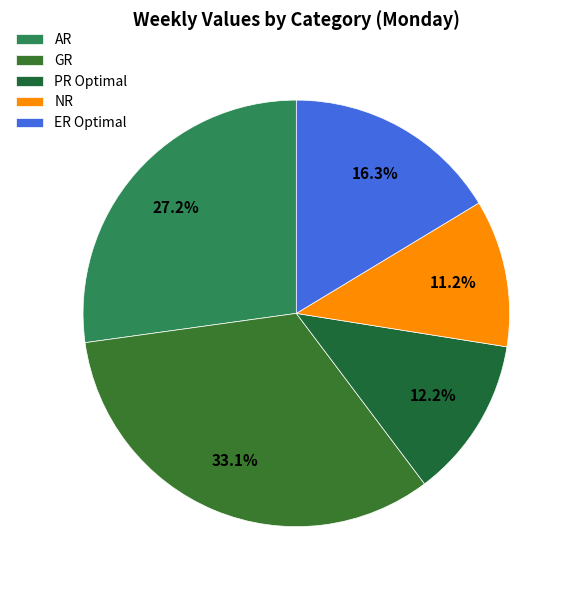

To the nearest percent, what portion does GR represent?

33%